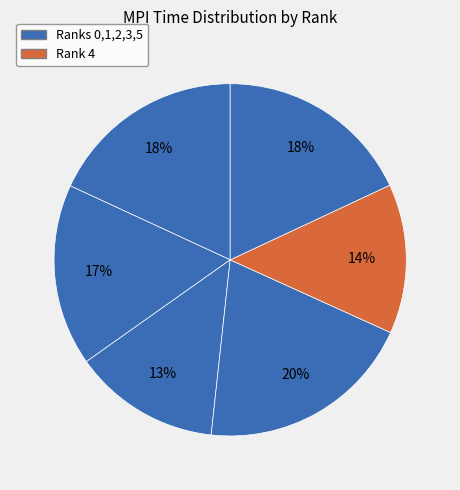

Is there a majority slice in this chart?

No